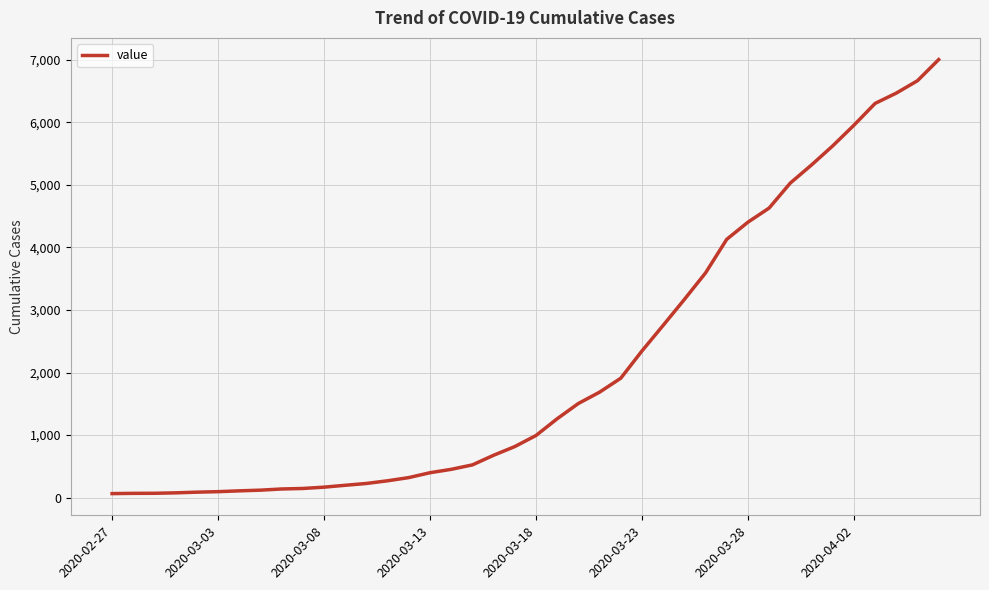

What is the maximum value shown in the chart?

7004